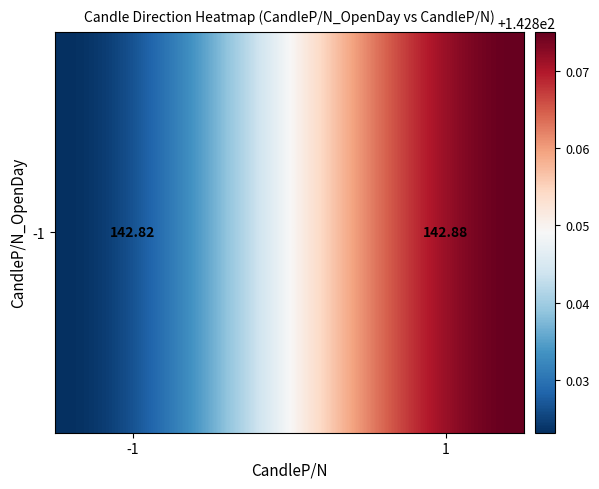

How many categories are shown in the chart?

40